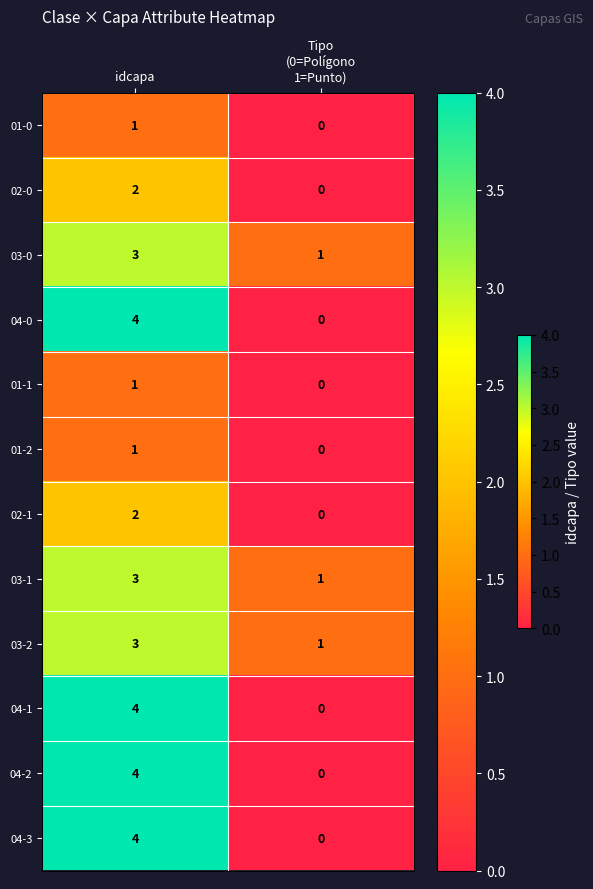

At how many categories does at least one series exceed 3?

1